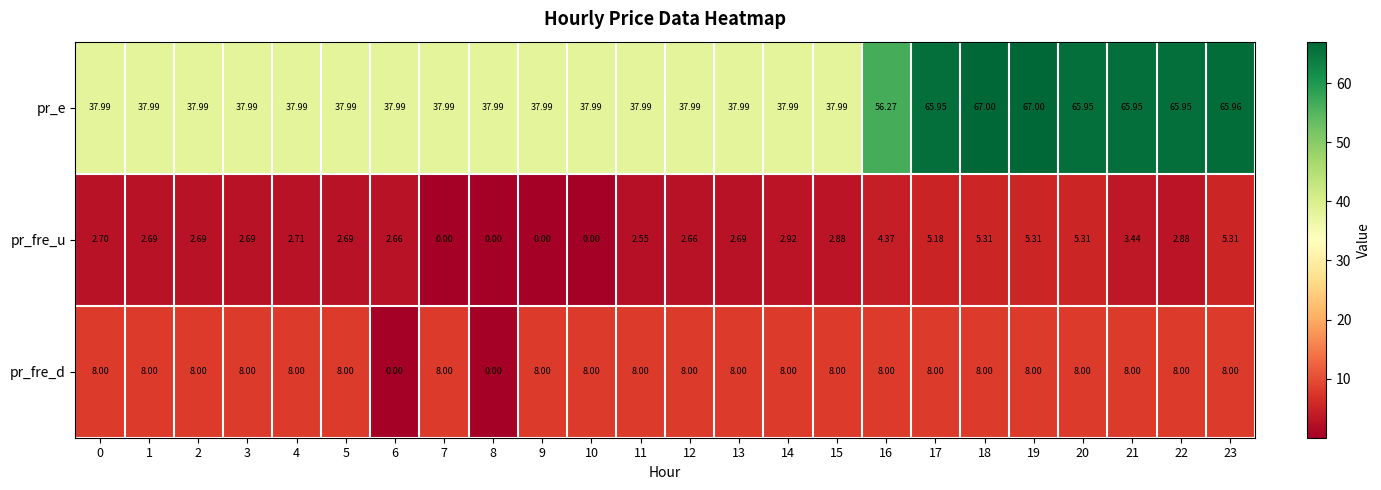

List the series in order of their peak value, highest first.

pr_e, pr_fre_d, pr_fre_u